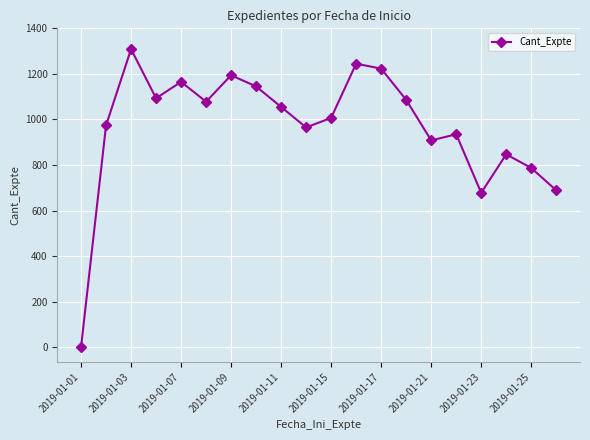

What is the difference between the maximum and minimum values?

1308